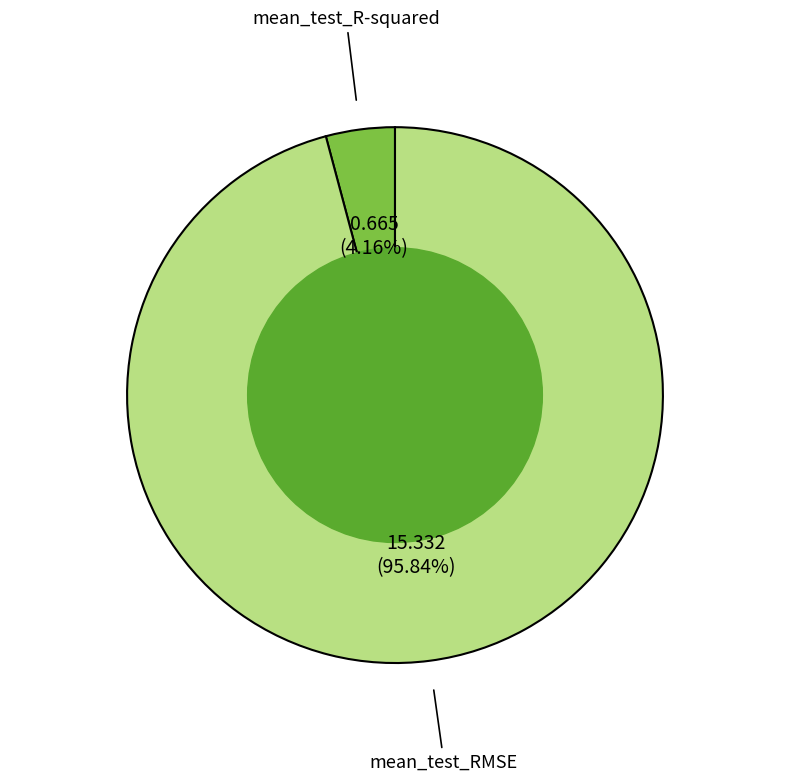

Does any single category account for the majority?

Yes